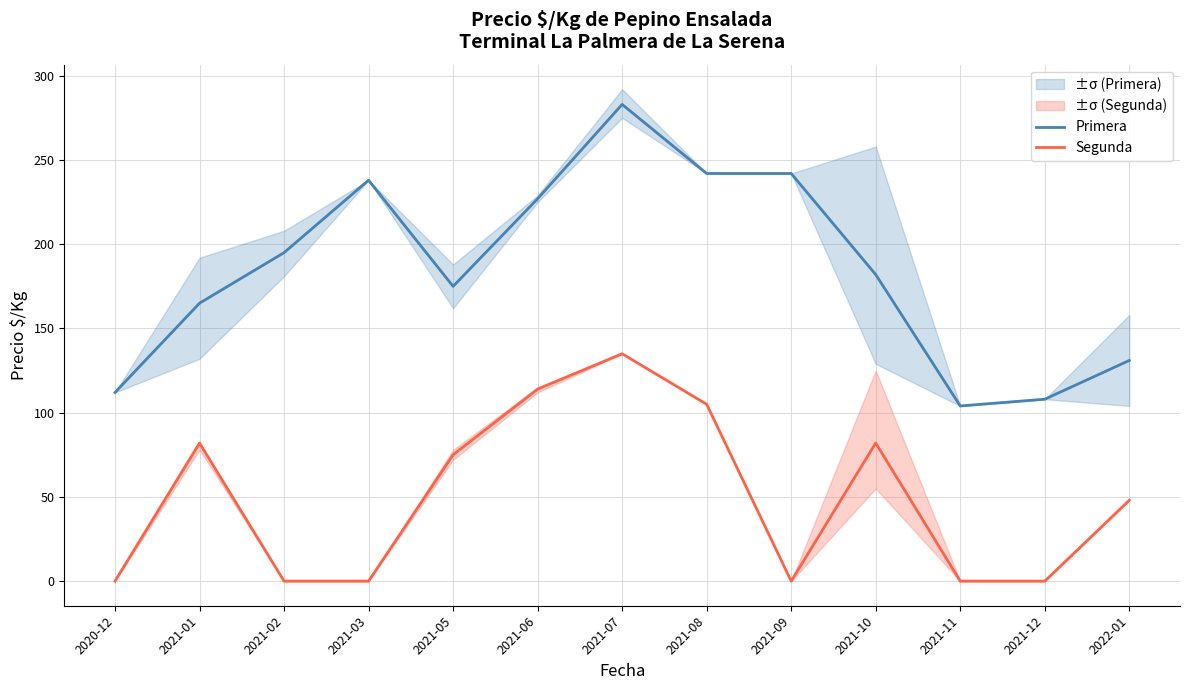

Where is the first local minimum for Segunda?

2021-09